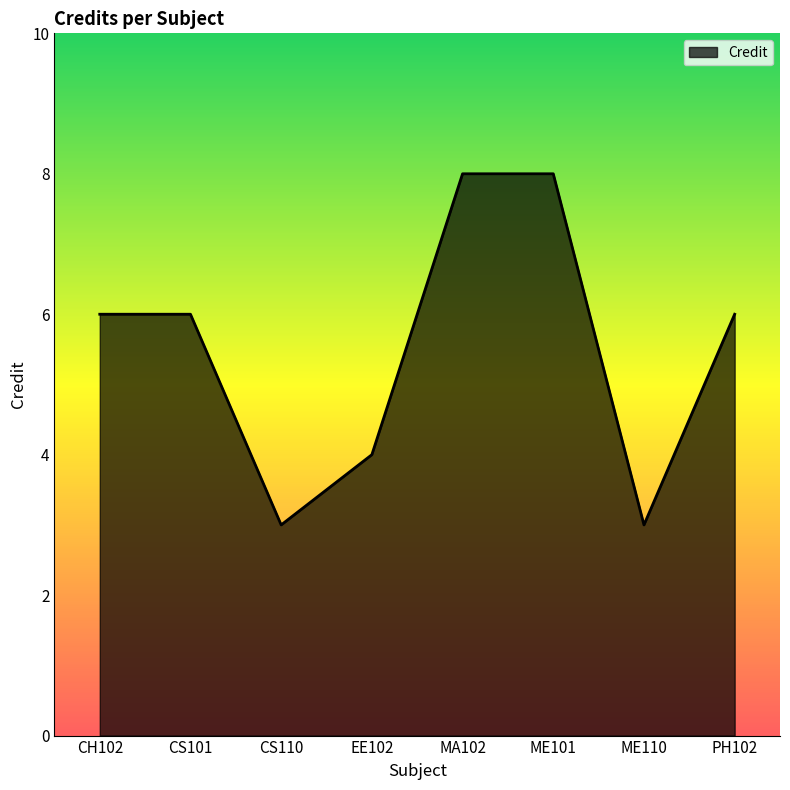

Which has a higher value, CS101 or ME110?

CS101